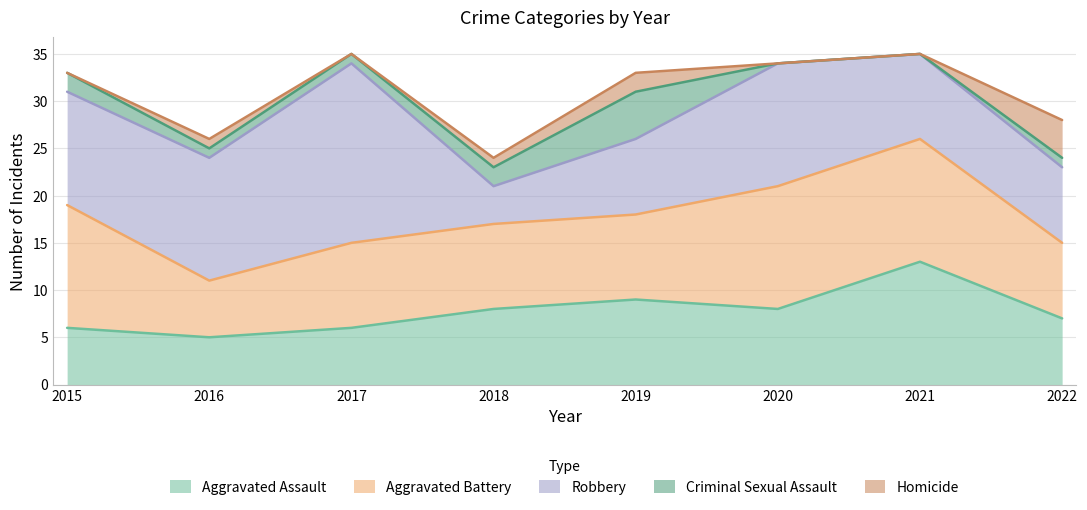

Which series changed the most between 2017 and 2018?

Robbery